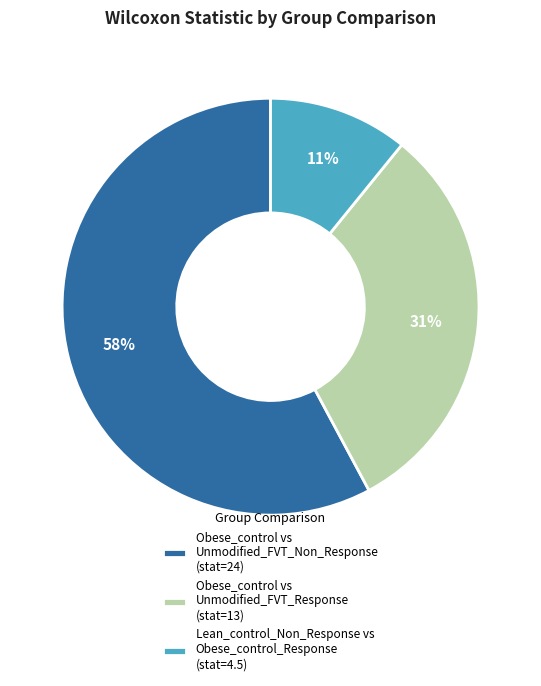

Between Obese_control vs Unmodified_FVT_Response (stat=13) and Obese_control vs Unmodified_FVT_Non_Response (stat=24), which is larger?

Obese_control vs Unmodified_FVT_Non_Response (stat=24)